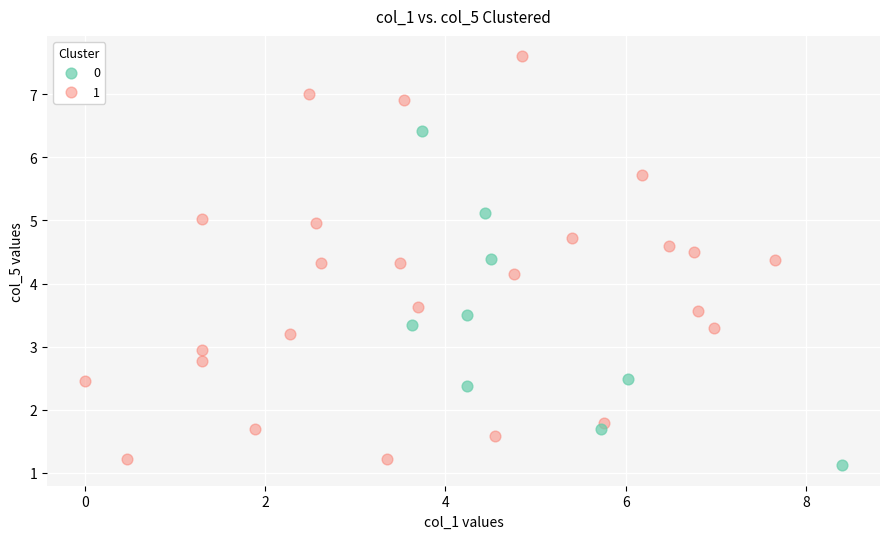

Which series contains the highest Y value?

1